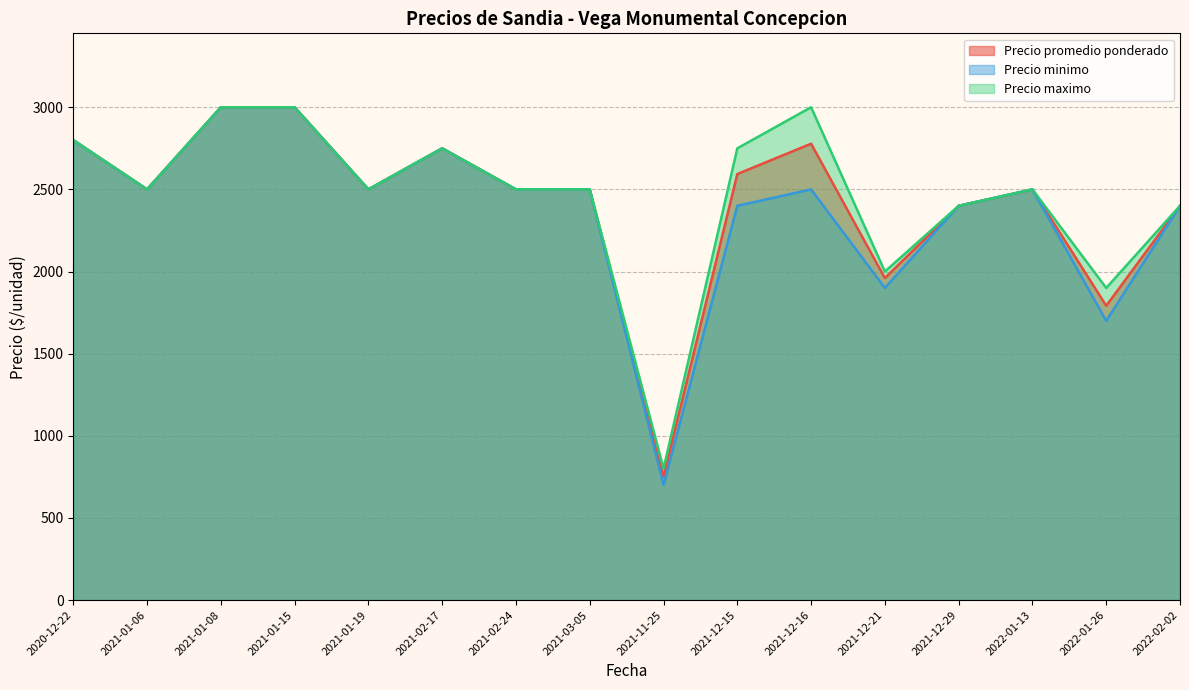

What is the difference between the second highest and minimum values in the Precio minimo series?

2300.0